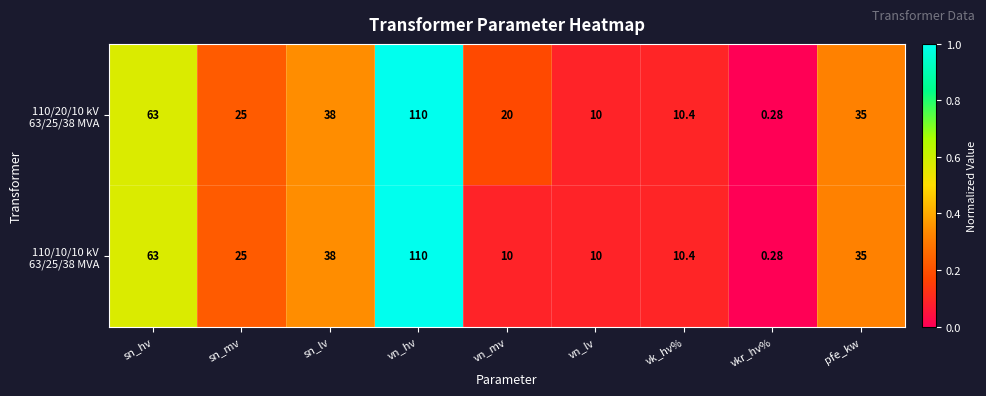

Which label corresponds to the largest value in the chart?

vn_hv